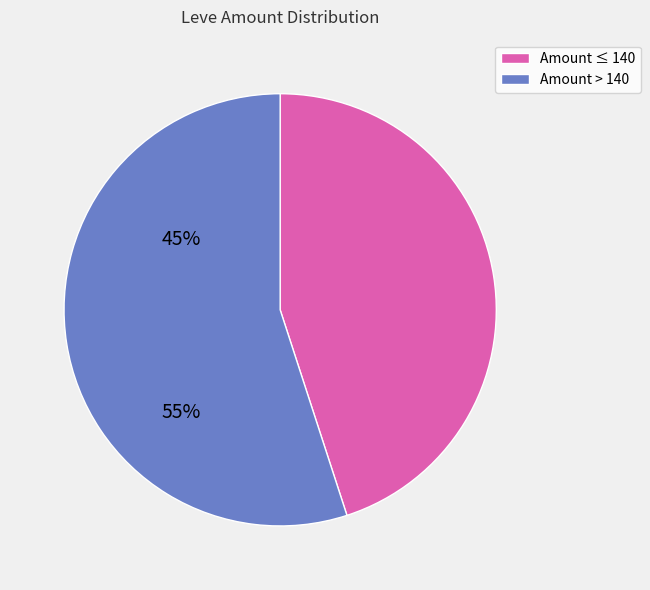

Is there a majority slice in this chart?

Yes